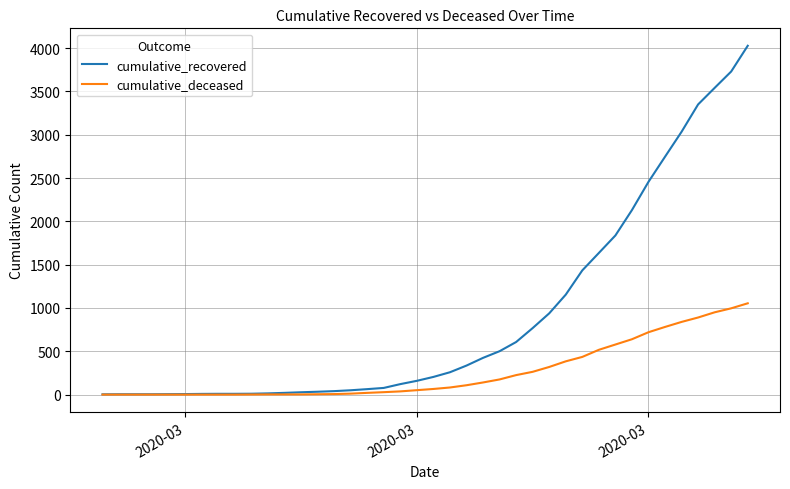

Which series has the largest total across all categories?

cumulative_recovered